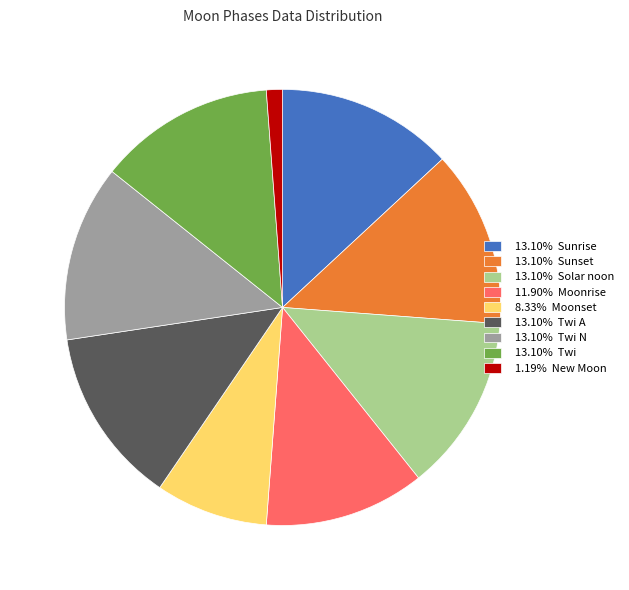

Is there a majority slice in this chart?

No